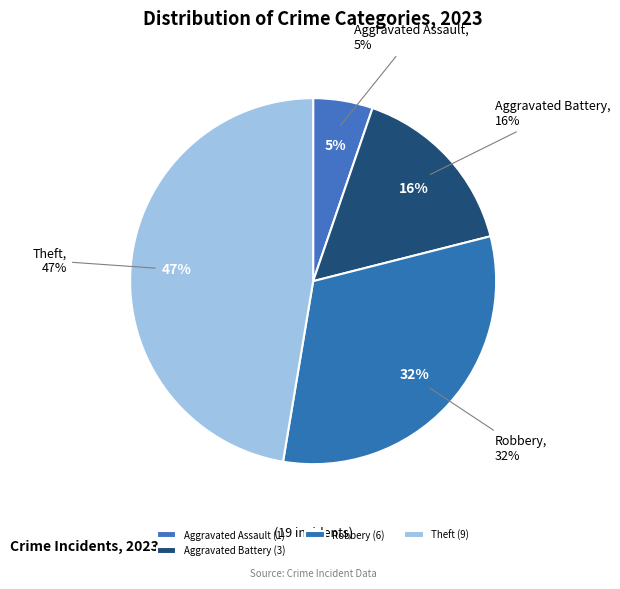

Is it true that Aggravated Assault is 5% of the pie?

True